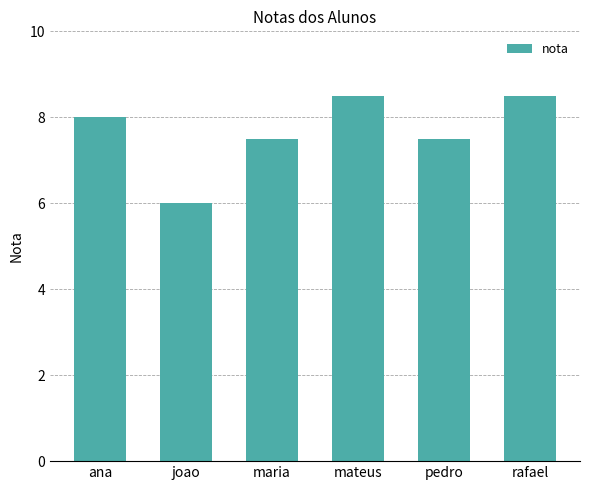

Which label corresponds to the smallest value in the chart?

joao